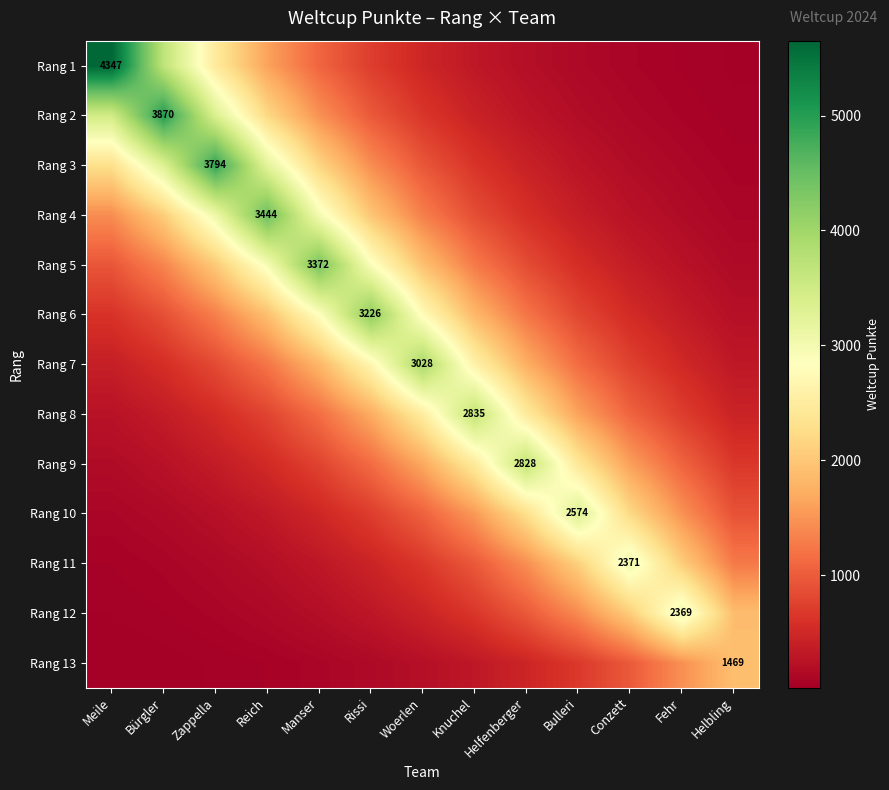

List the labels in order of Rang 8 value, largest first.

Knuchel, Woerlen, Helfenberger, Rissi, Bulleri, Manser, Conzett, Reich, Fehr, Zappella, Helbling, Bürgler, Meile